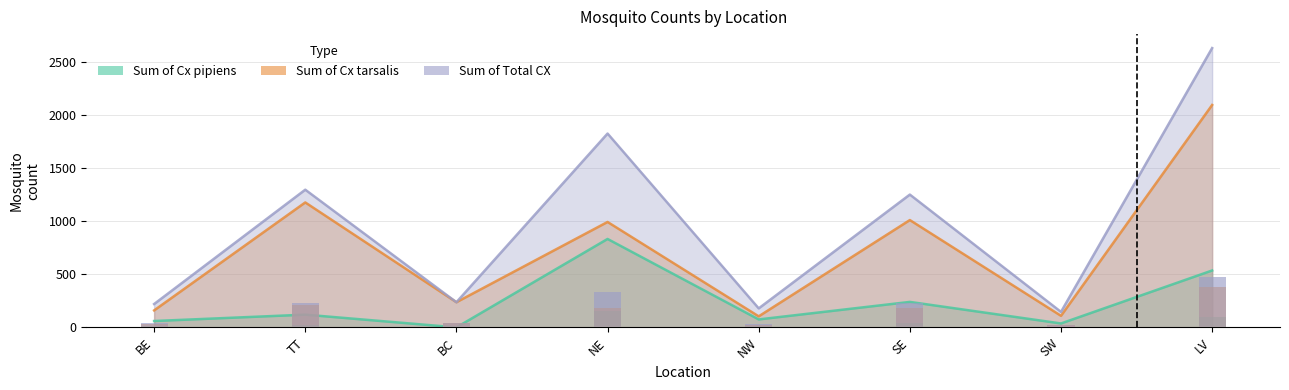

List the labels in order of Sum of Total CX value, largest first.

LV, NE, TT, SE, BC, BE, NW, SW